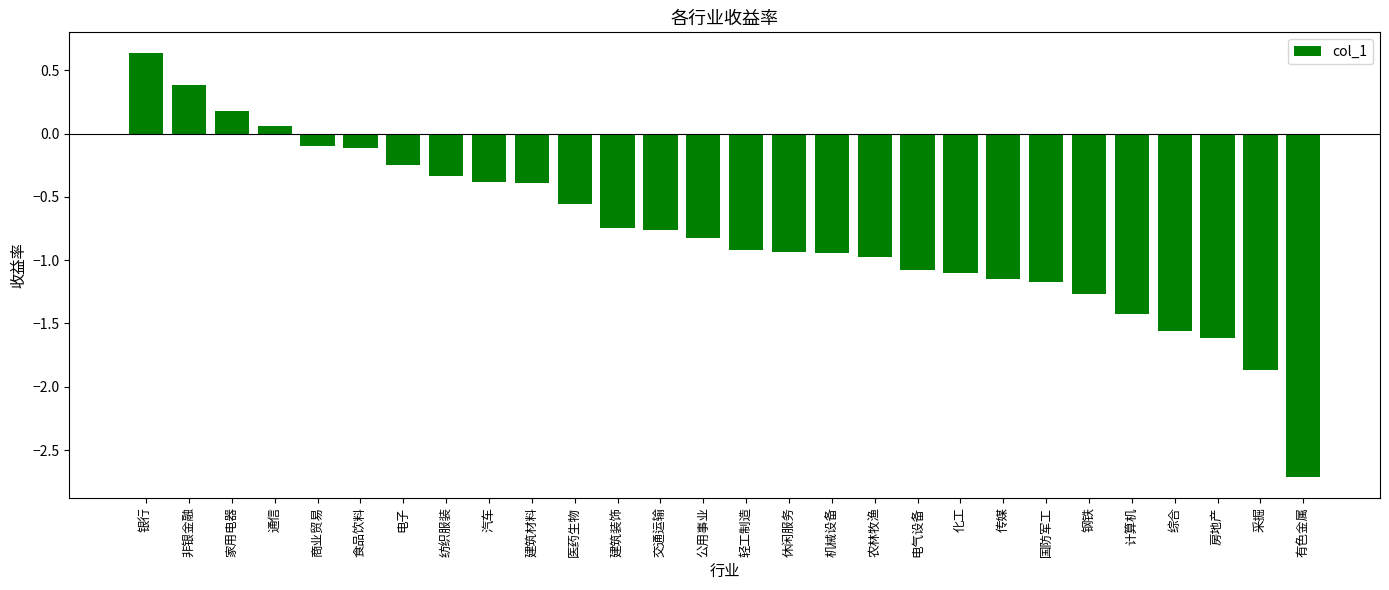

What is the difference between the second highest and minimum values?

3.1